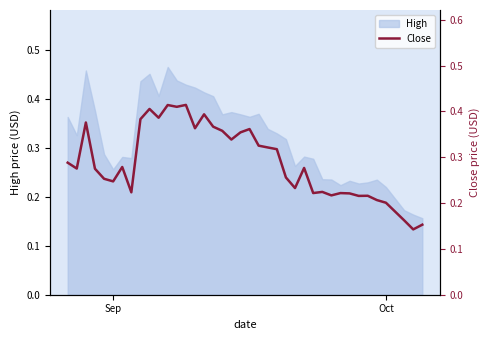

Reading left to right, what are all the values shown in this chart?

0.3	0.3	0.4	0.3	0.3	0.2	0.3	0.2	0.4	0.4	0.4	0.4	0.4	0.4	0.4	0.4	0.4	0.4	0.3	0.4	0.4	0.3	0.3	0.3	0.3	0.2	0.3	0.2	0.2	0.2	0.2	0.2	0.2	0.2	0.2	0.2	0.2	0.1	0.2